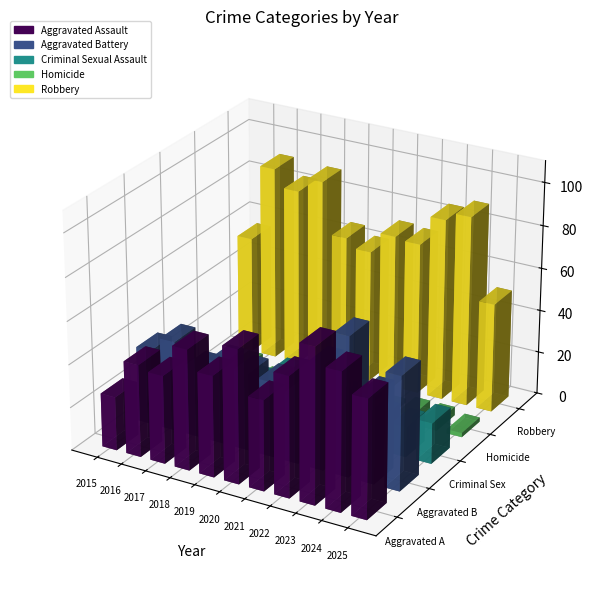

What is the value of the Homicide bar at the 6th from the left?

4